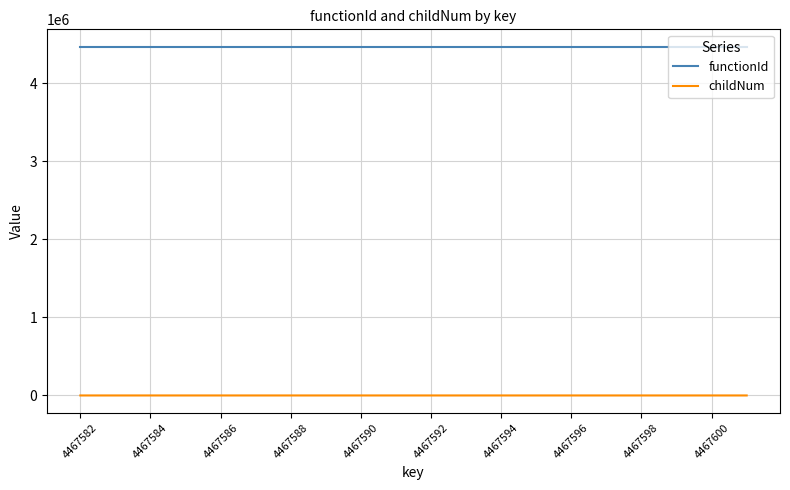

Count the childNum values in the range 0 to 1.

19